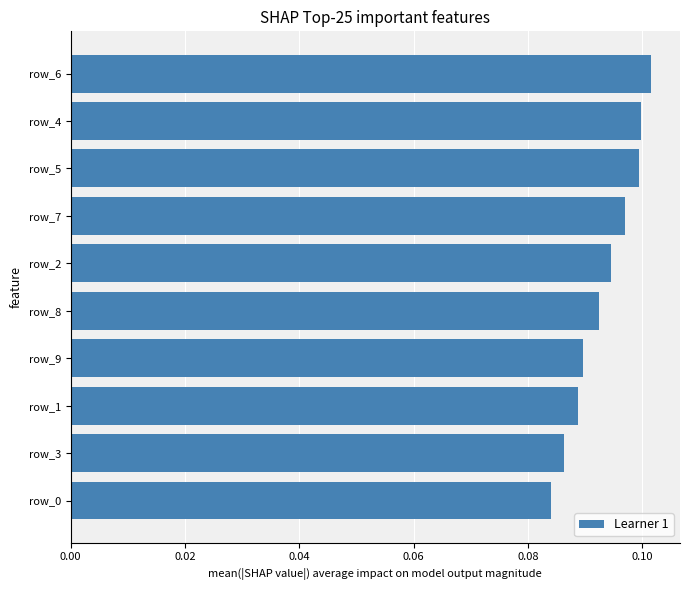

What is the sum of all values?

0.9